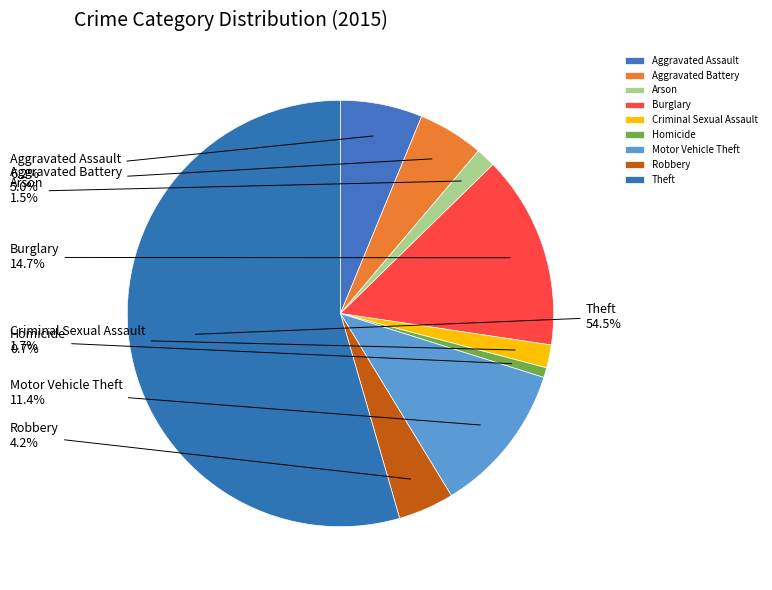

Which category has the biggest portion of the pie?

Theft